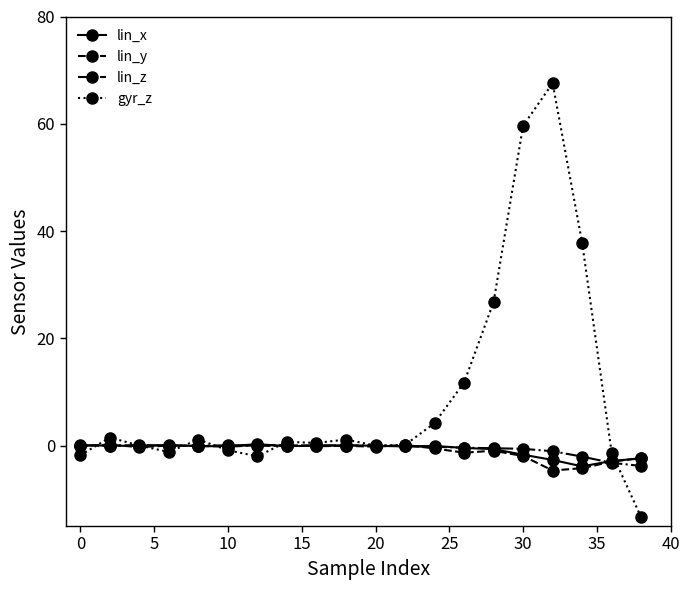

How many series are shown in this chart?

4